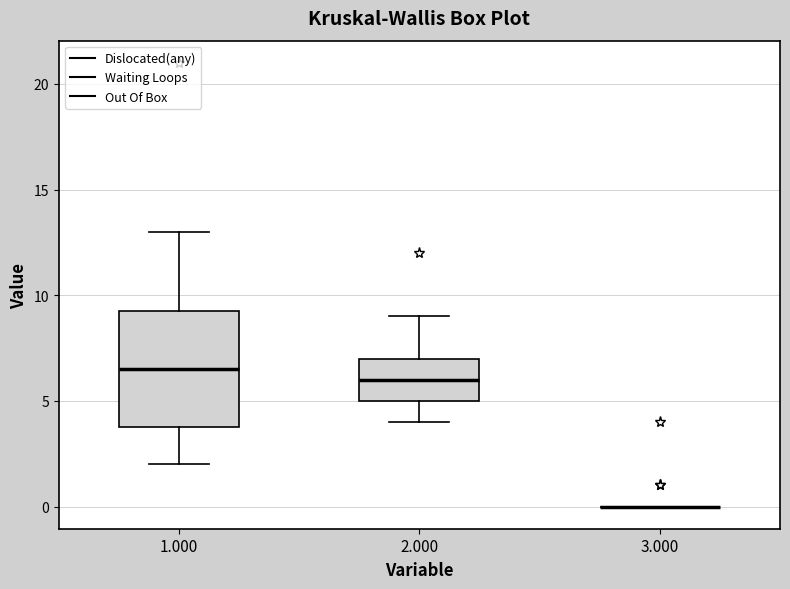

Reading left to right, read every box against the y-axis: the position of its median line, the range the box covers, and the ends of its whiskers. The values are not printed on the chart, so give them approximately, as read against the axis.

1.000: median 6.5, box 4.0 to 9.5, whiskers 2.0 to 13.0
2.000: median 6.0, box 5.0 to 7.0, whiskers 4.0 to 9.0
3.000: box collapsed to a line at 0.0, whiskers 0.0 to 0.0